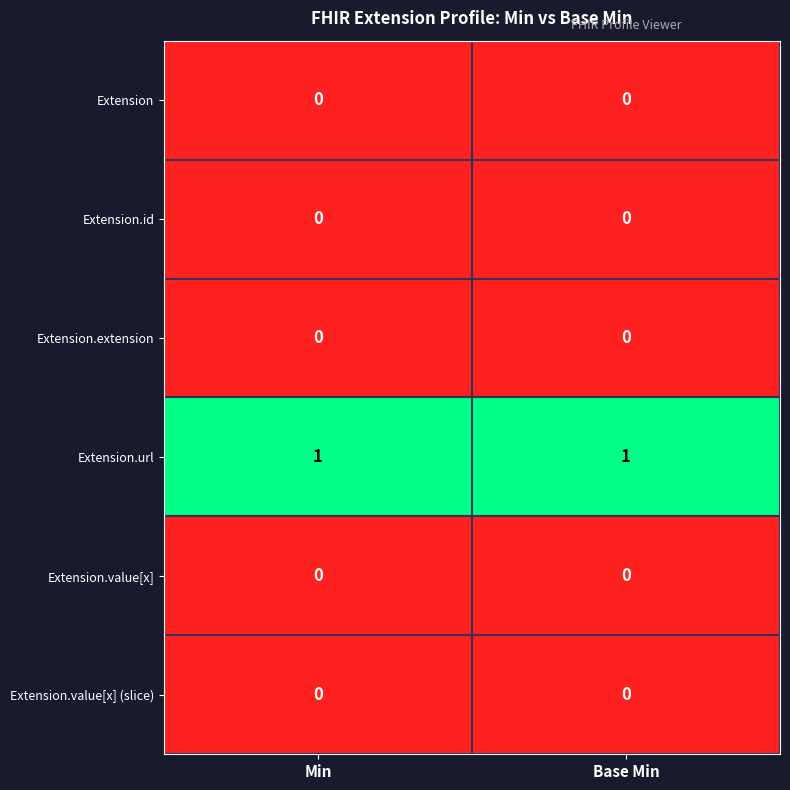

Reading left to right, list all the values displayed in this chart.

Extension: 0	0
Extension.id: 0	0
Extension.extension: 0	0
Extension.url: 1	1
Extension.value[x]: 0	0
Extension.value[x] (slice): 0	0